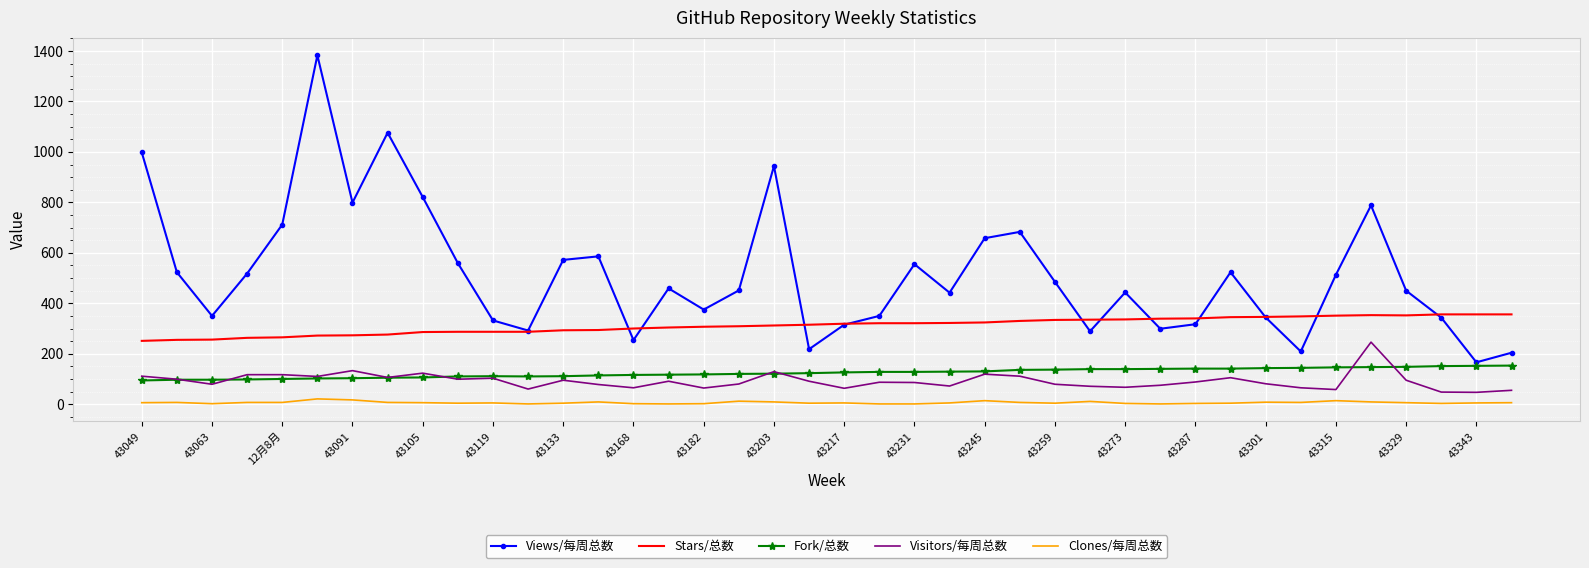

How many values in the Stars/总数 series are below 319?

20